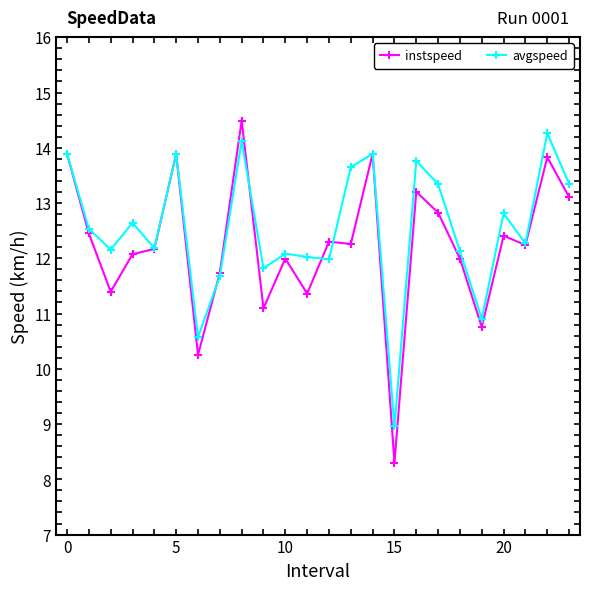

What is the maximum value shown in the chart?

14.5